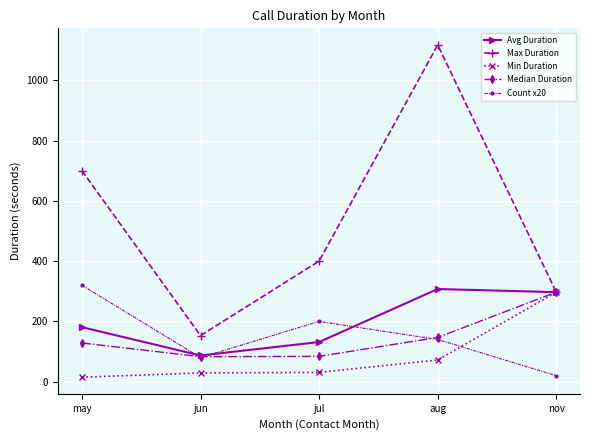

Which series has the widest spread of values?

Max Duration